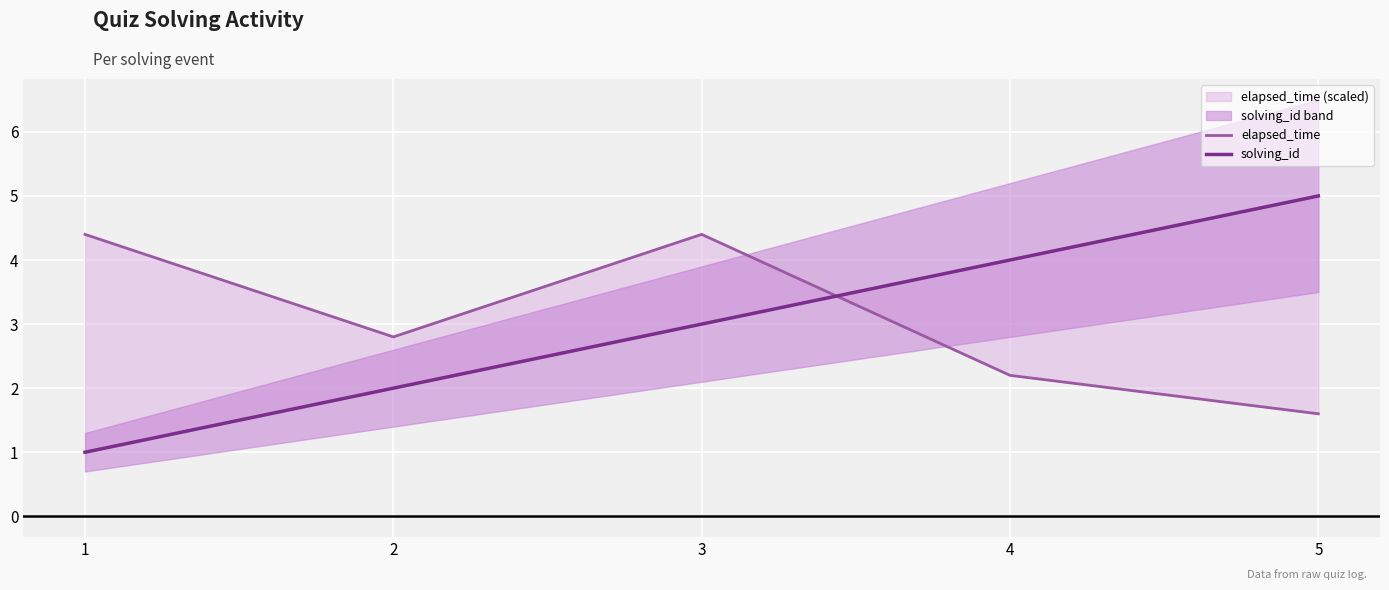

What is the difference between the highest and lowest values at 5?

3.4